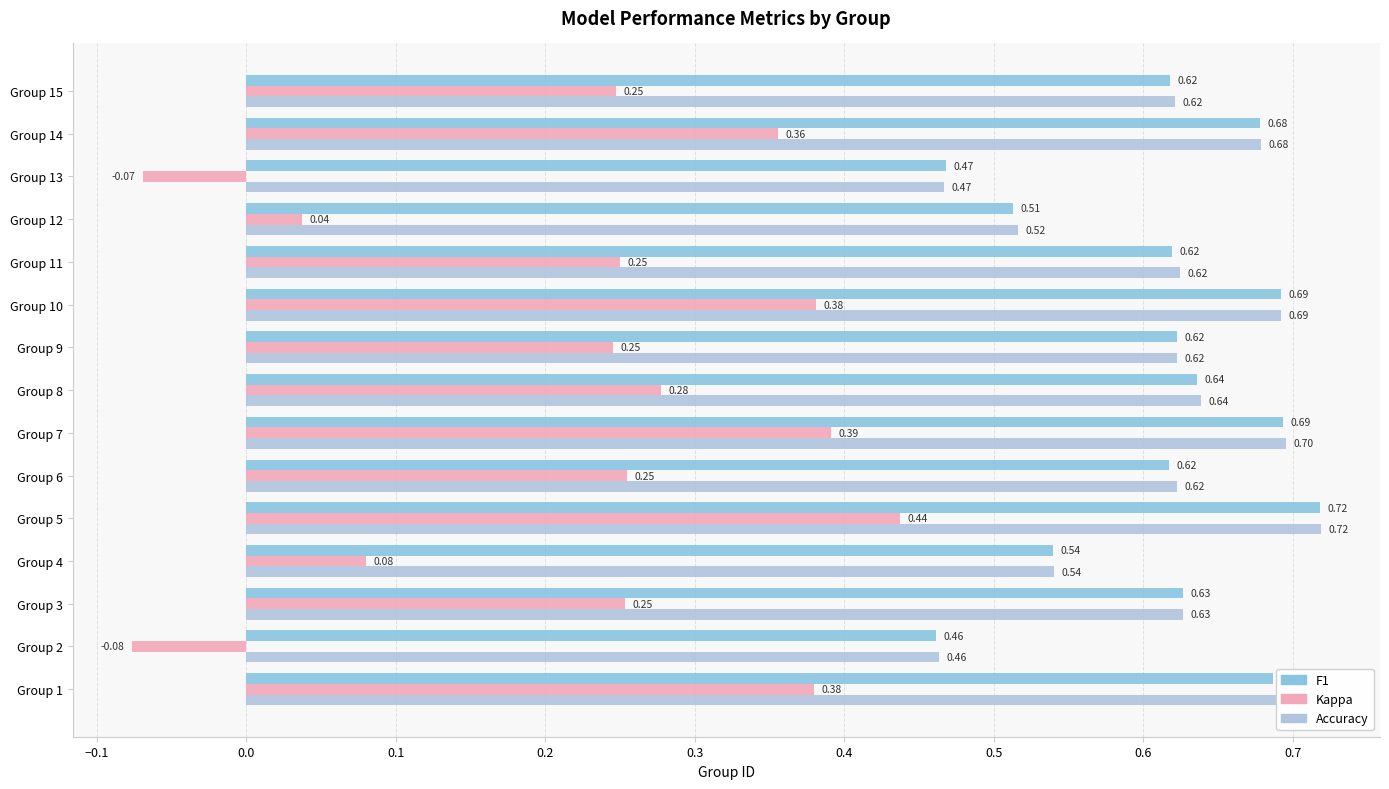

How many data points does each series have?

15